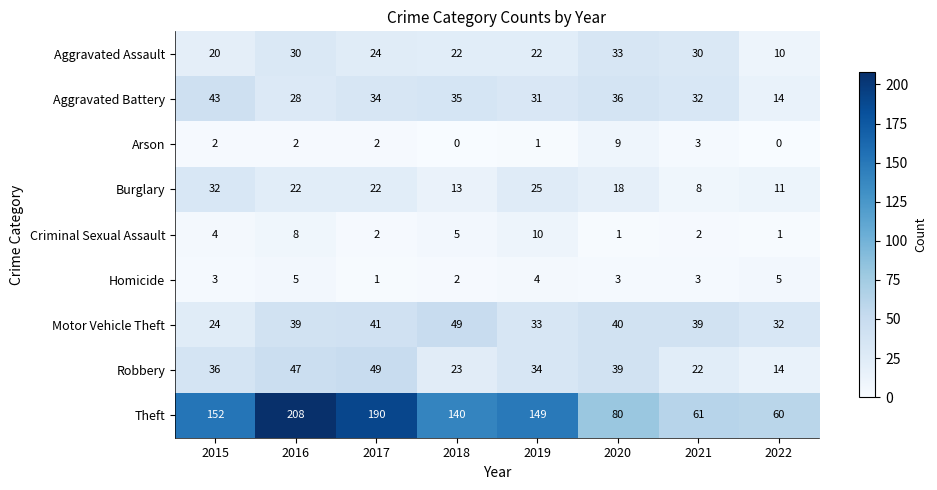

Rank the series at 2019 from lowest to highest value.

Arson, Homicide, Criminal Sexual Assault, Aggravated Assault, Burglary, Aggravated Battery, Motor Vehicle Theft, Robbery, Theft